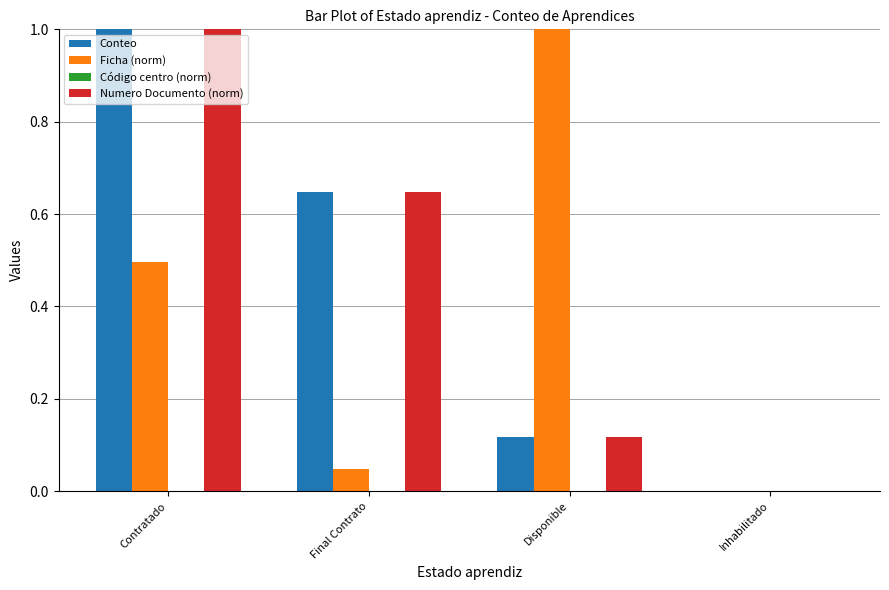

How many distinct data groups are displayed?

3